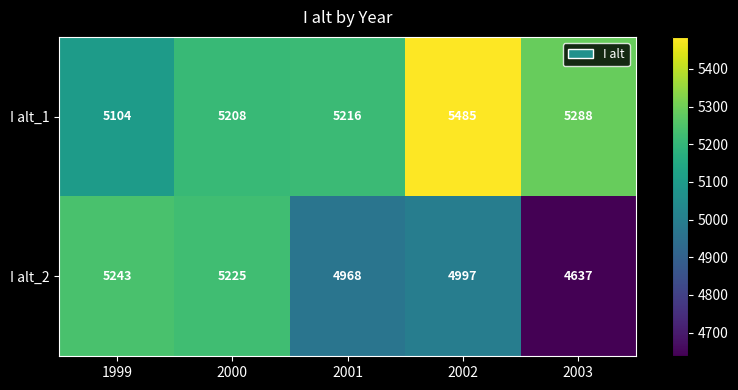

The I alt_2 series shows 2067 at 2003. True or false?

False